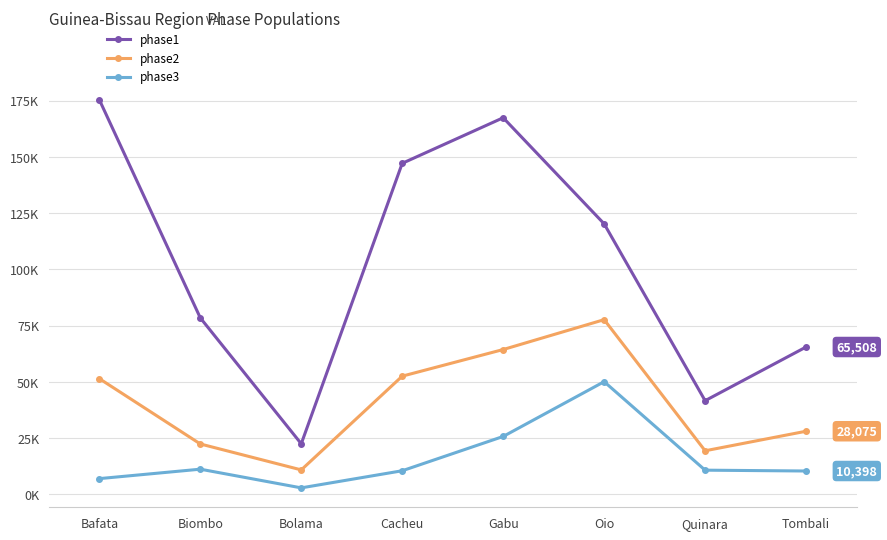

Which category has the lowest value across all series?

Bolama